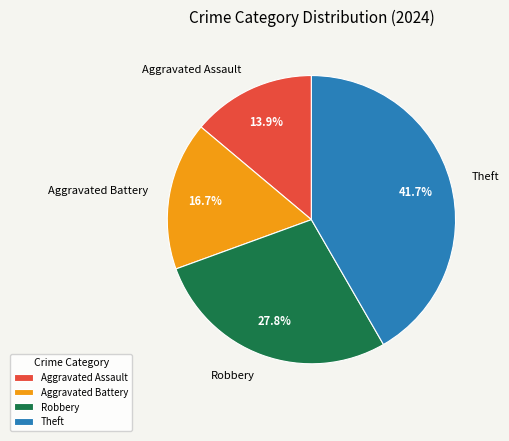

To the nearest percent, what is the average slice percentage?

25%